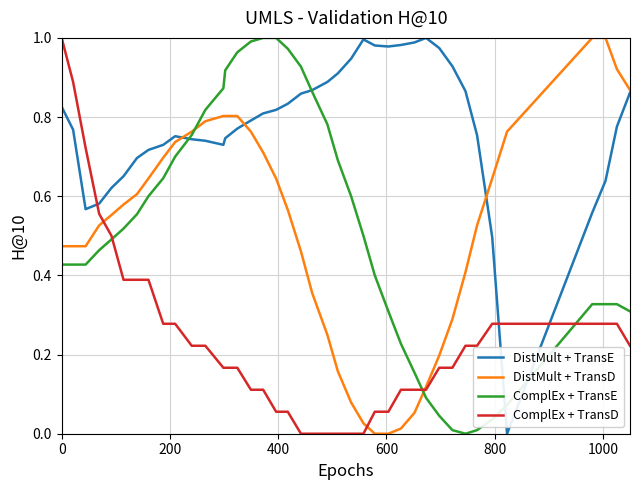

Which series has the largest total across all categories?

DistMult + TransE